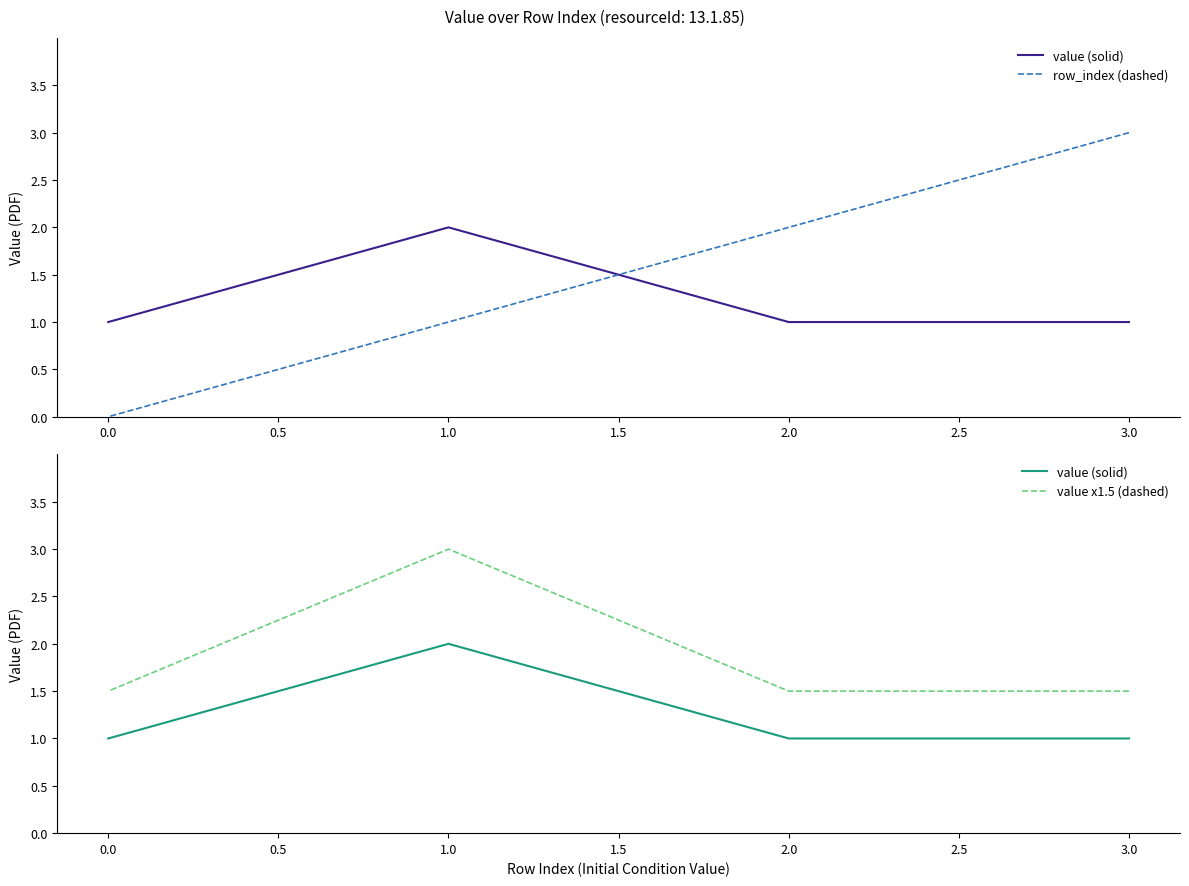

What is the average value of the row_index (dashed) series?

1.5